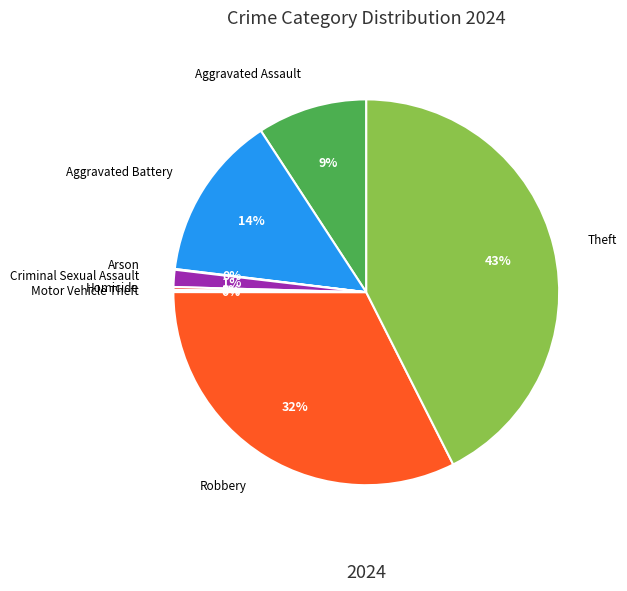

What is the ratio of the value at Theft to the value at Robbery?

1.3